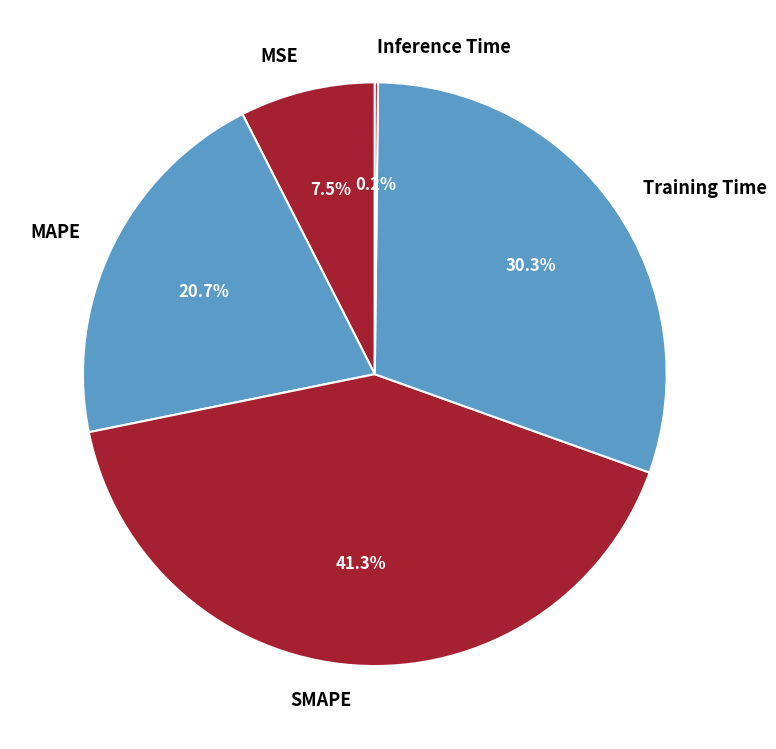

Which slice is the largest?

SMAPE